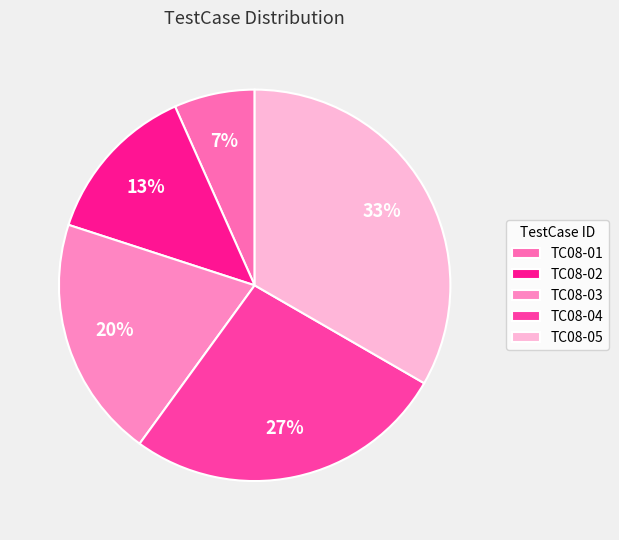

How many segments does this pie chart have?

5